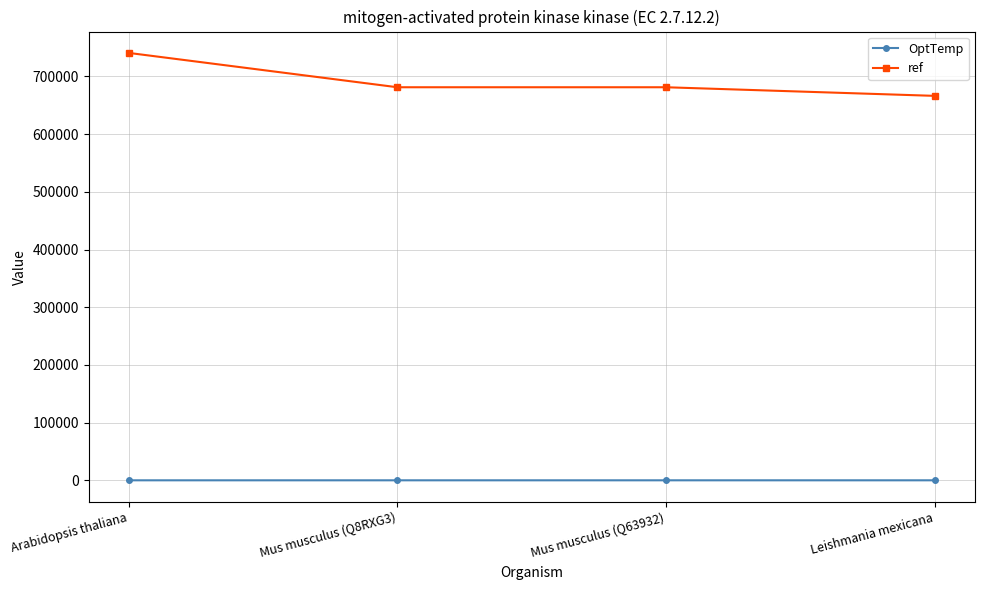

What is the difference between the ref values at Arabidopsis thaliana and Mus musculus (Q63932)?

59502